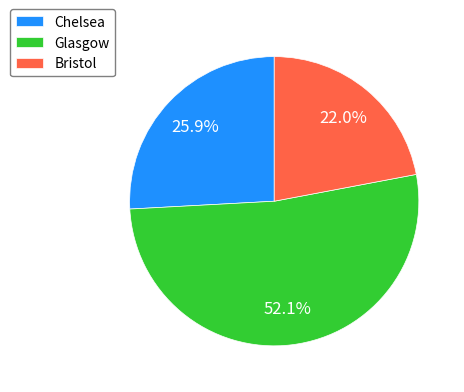

To the nearest percent, what is the difference between the Bristol and Glasgow slice percentages?

30%